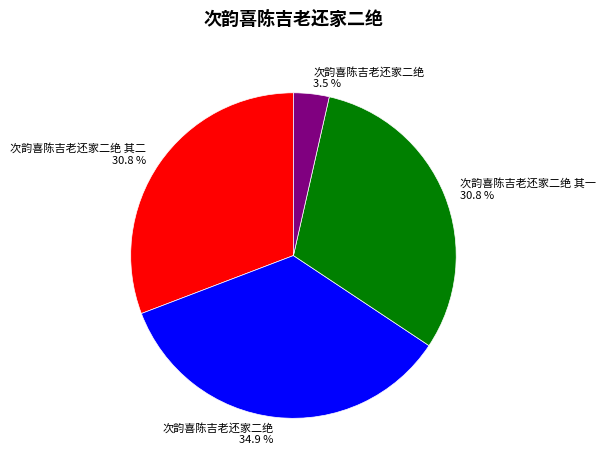

Does any single category account for the majority?

No